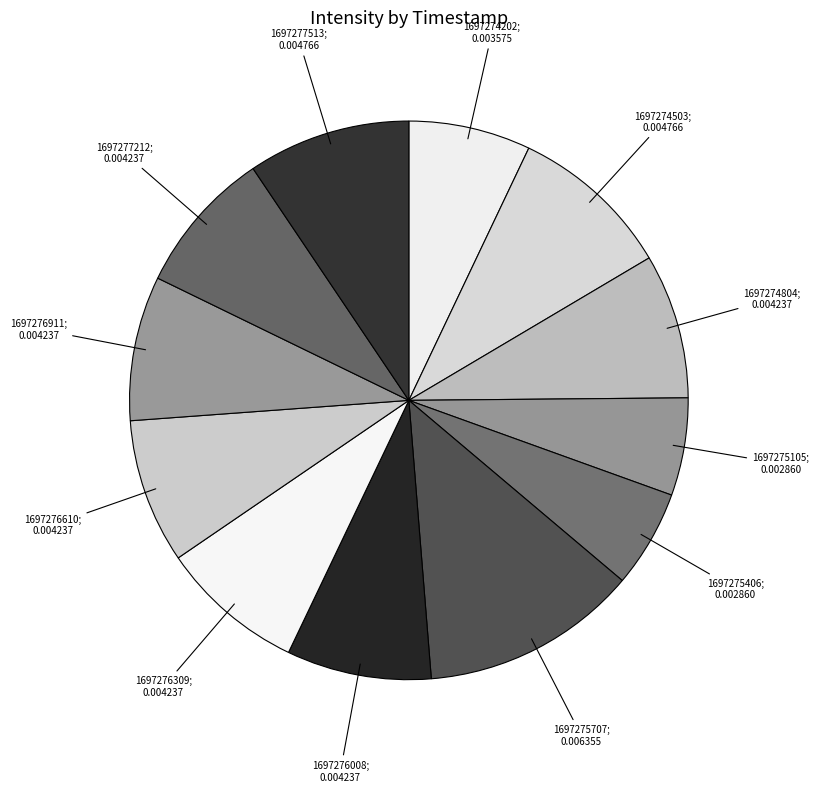

Is there a majority slice in this chart?

No